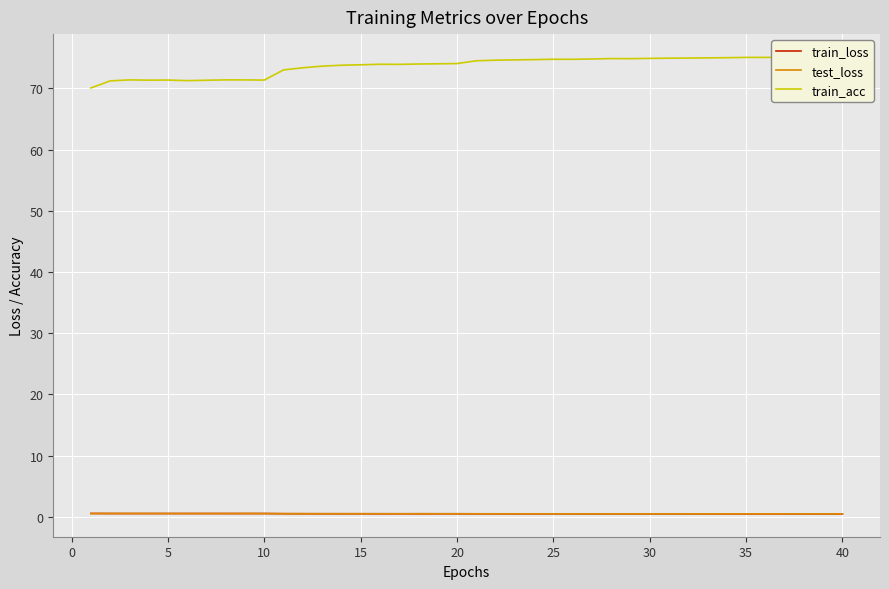

The test_loss series shows 0.6 at 10. True or false?

True